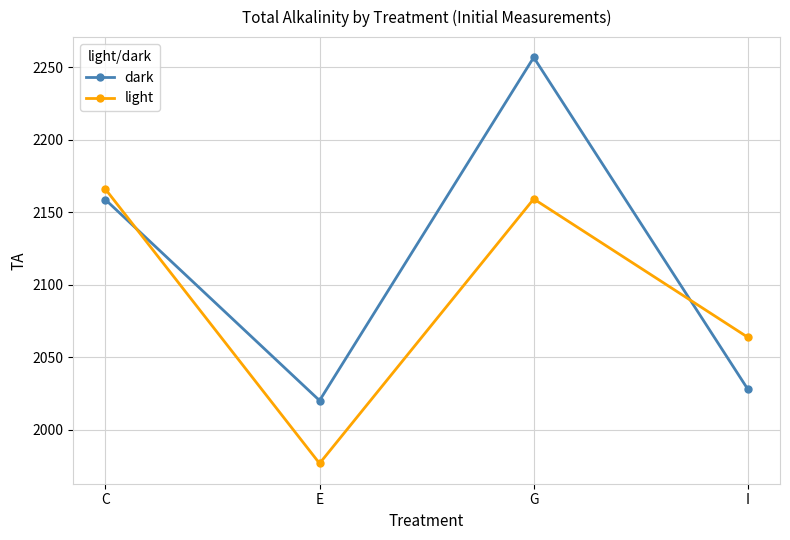

Where is the first local minimum for light?

E